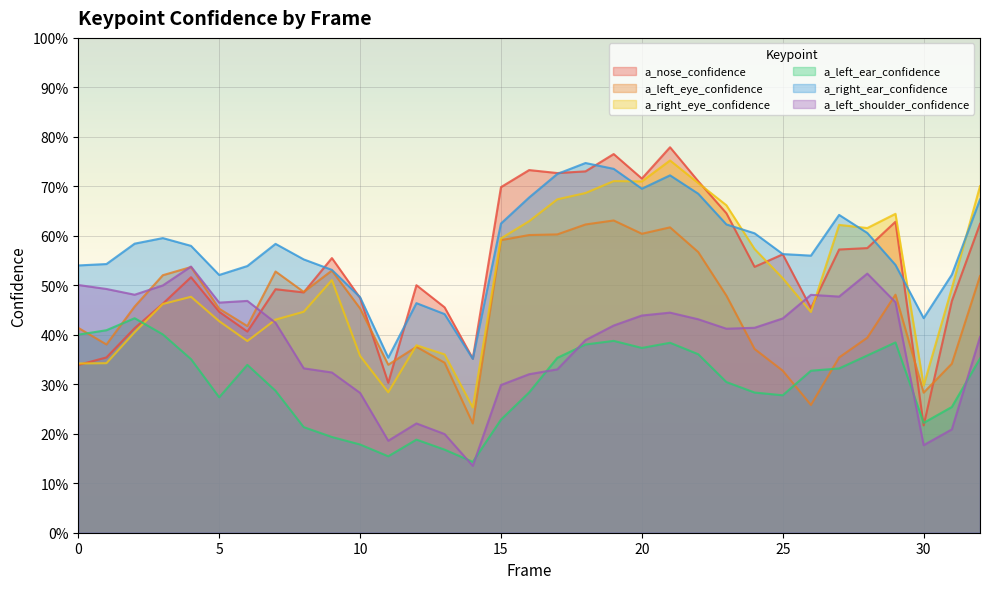

Rank the series at 9 from lowest to highest value.

a_left_ear_confidence, a_left_shoulder_confidence, a_right_eye_confidence, a_left_eye_confidence, a_right_ear_confidence, a_nose_confidence